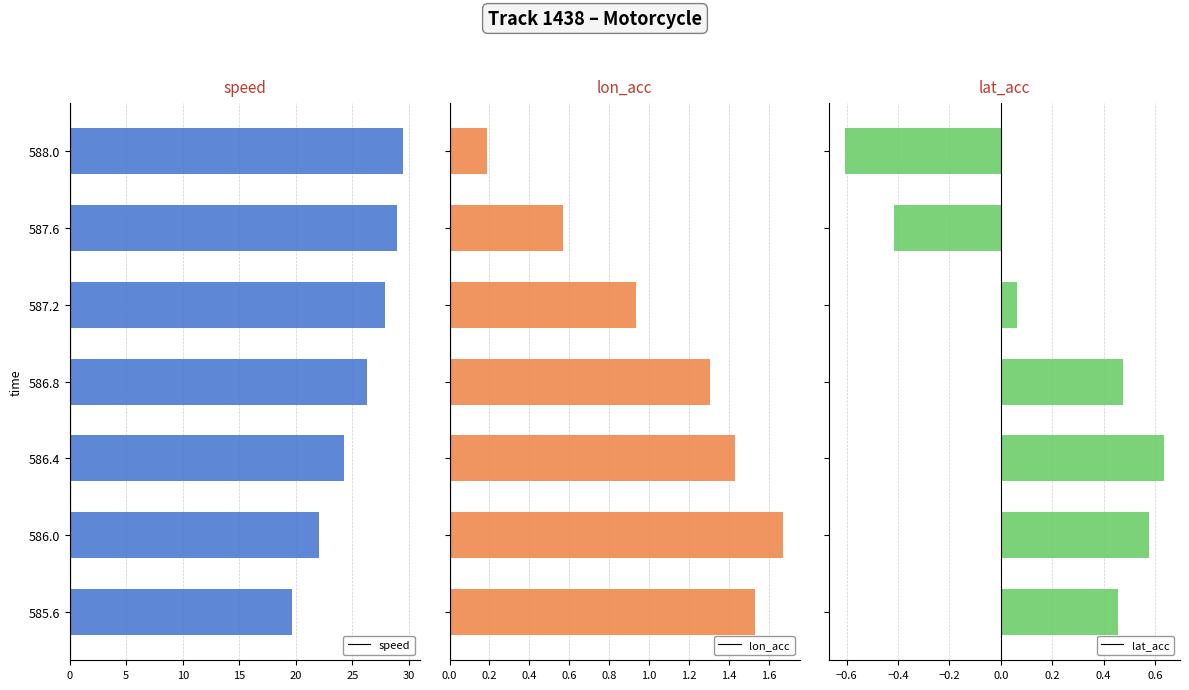

What is the difference between the speed values at 586.0 and 587.6?

6.9